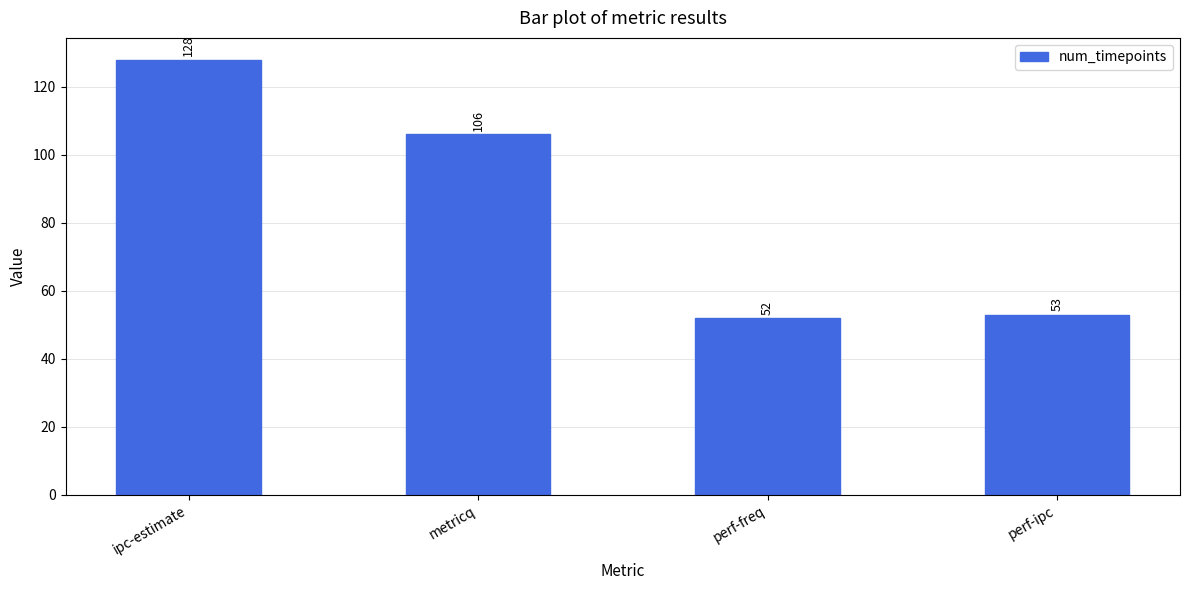

What is the average value?

85